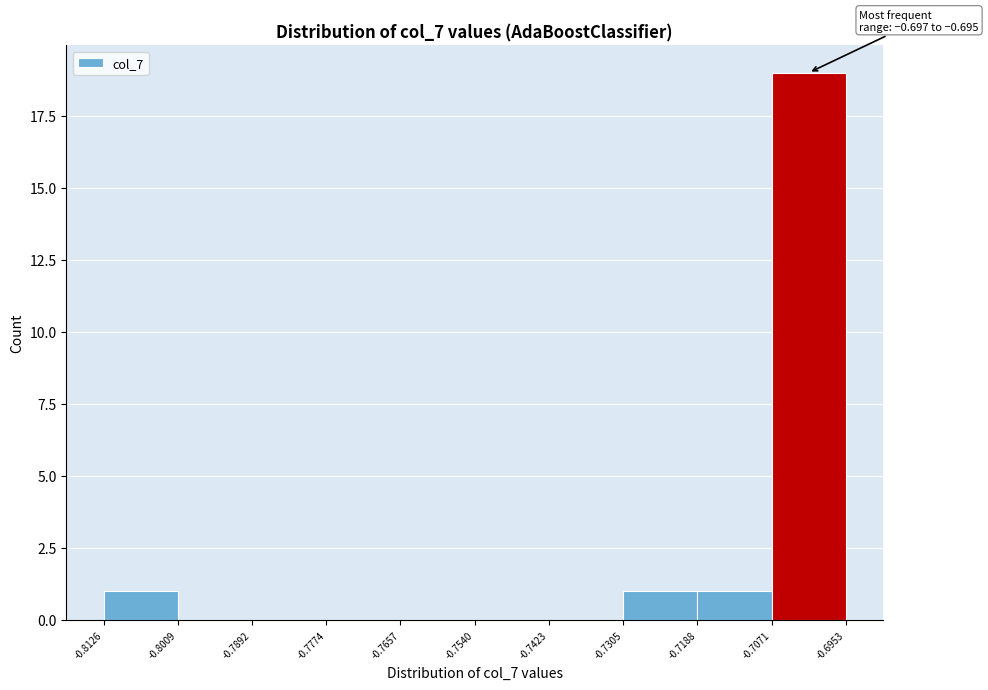

Which range on the x-axis has the tallest bar?

-0.7071 to -0.6953